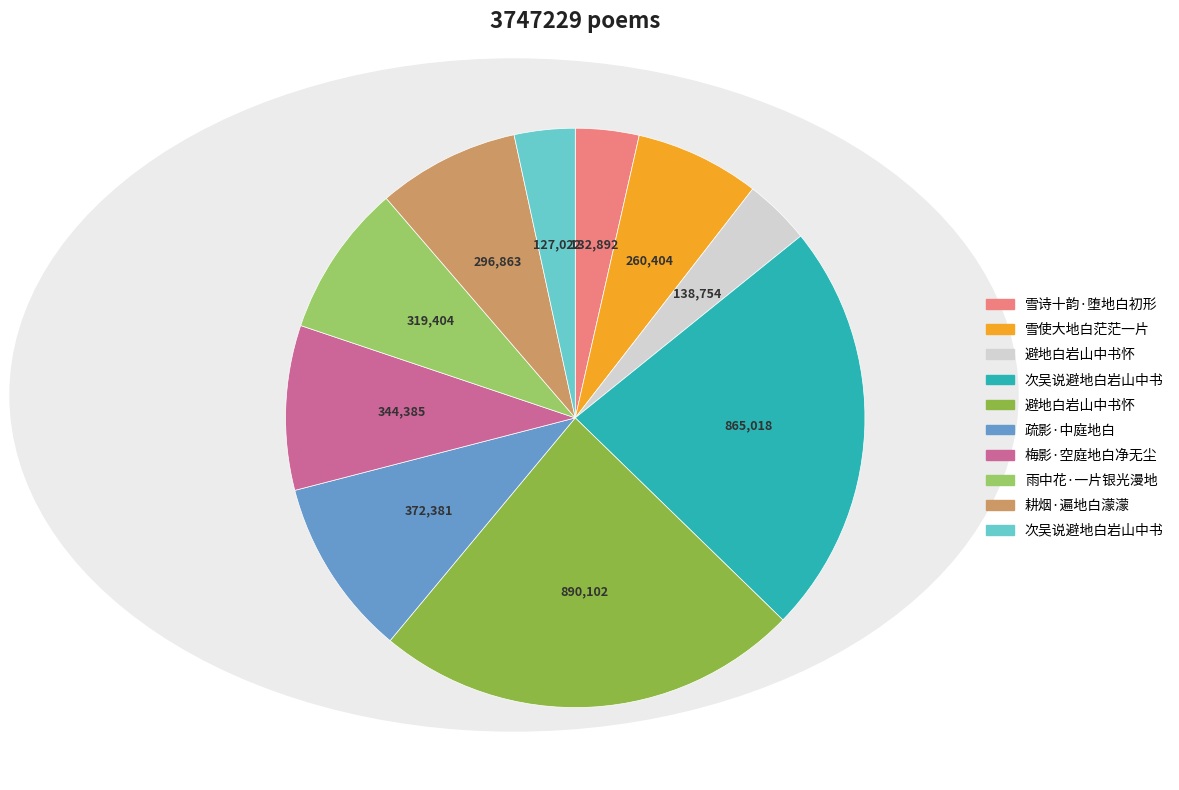

Is there a majority slice in this chart?

No